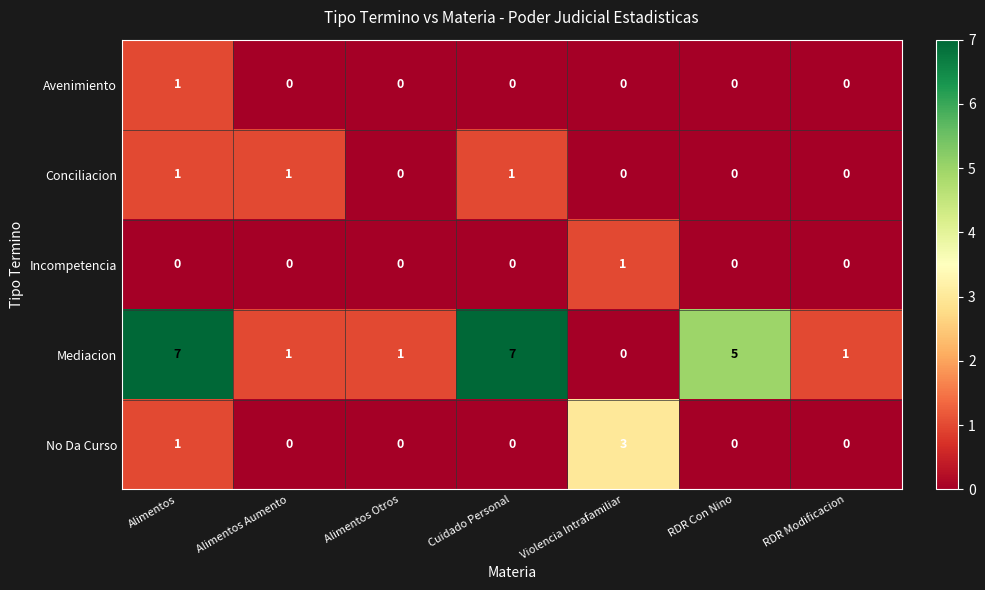

How many distinct data groups are displayed?

5